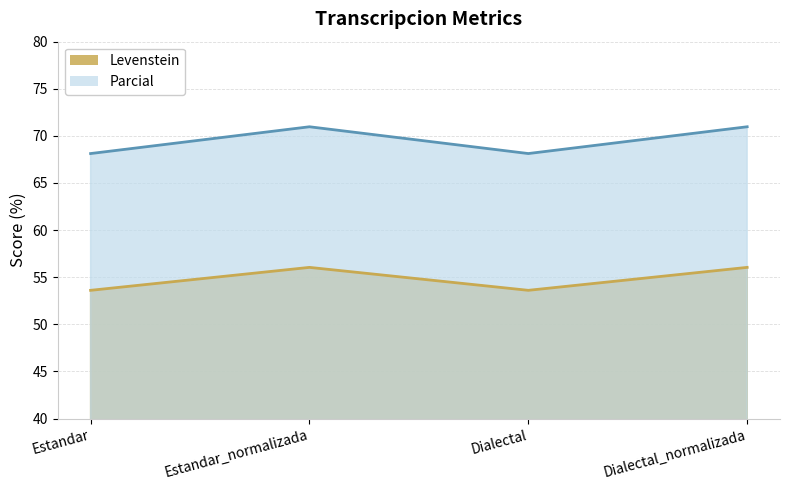

True or false: Parcial has more than 2 points higher than both neighbors.

False